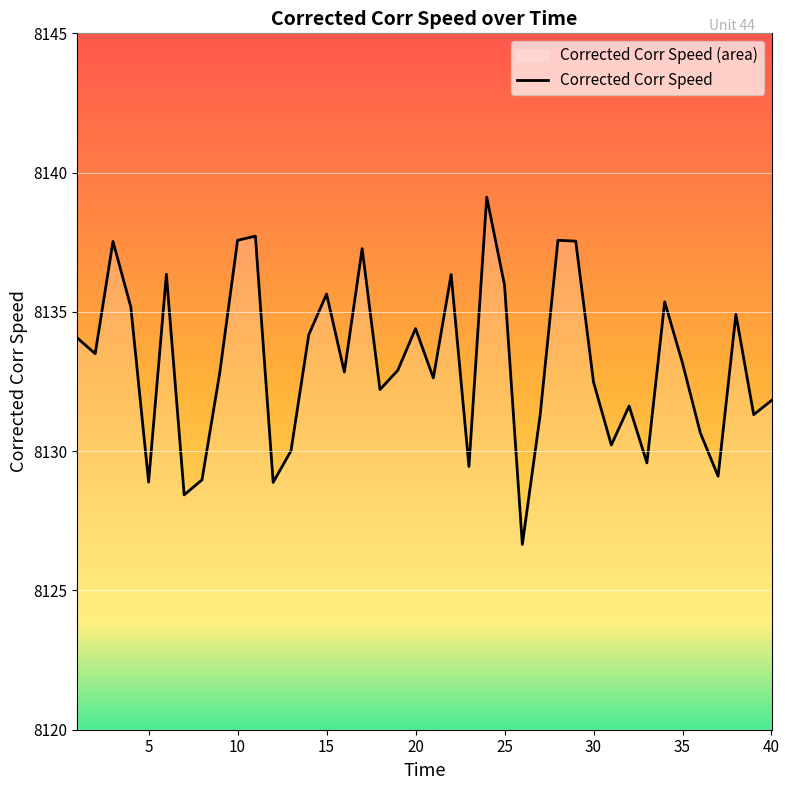

What is the difference between the maximum and minimum values?

12.5